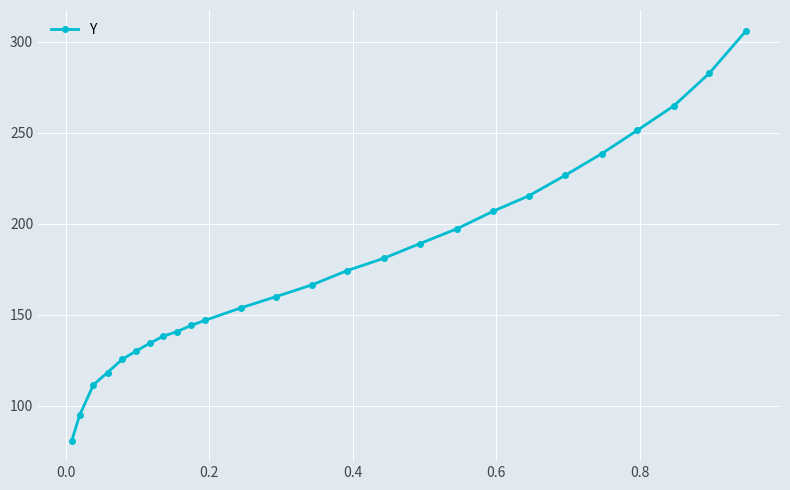

What is the value of the 5th point from the left?

125.4